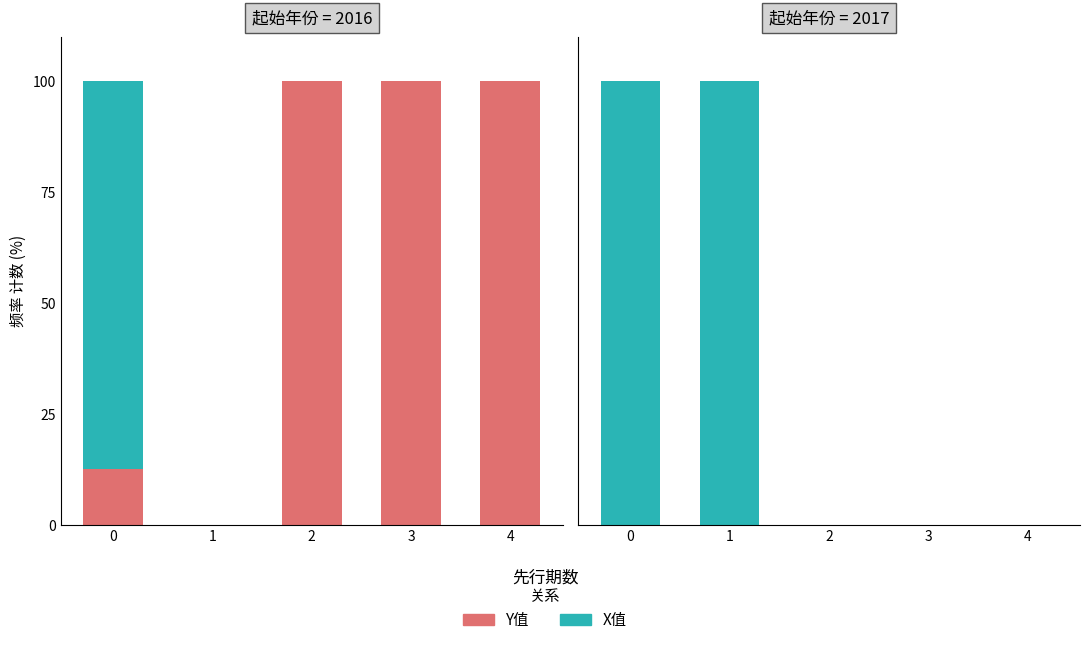

At how many categories does at least one series exceed 7?

2